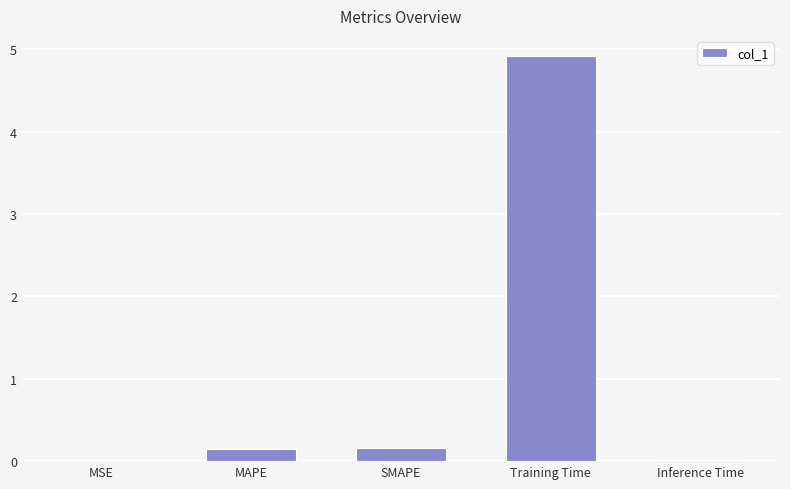

Read the value at Training Time.

4.9